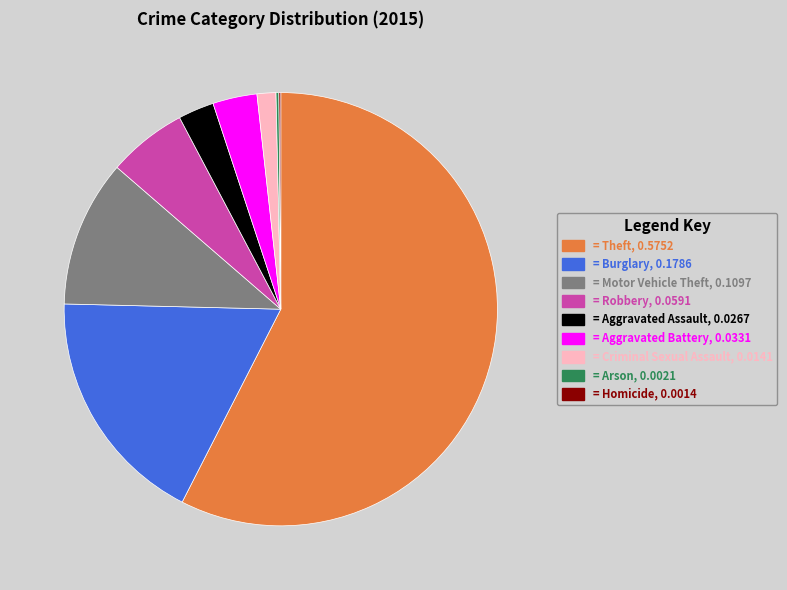

Is there any slice that represents more than half of the pie?

Yes